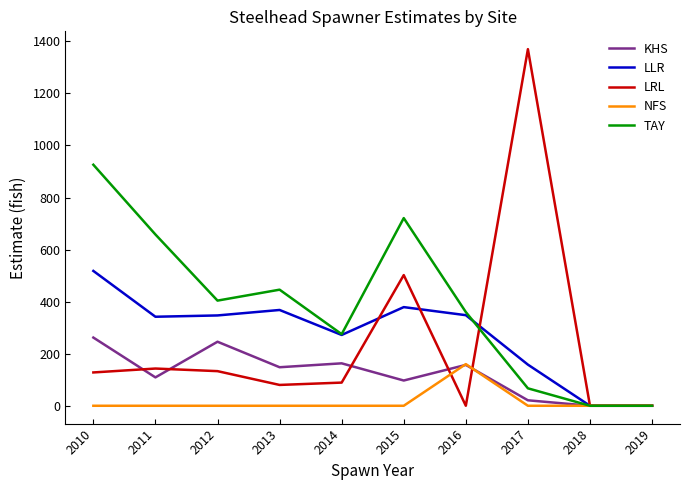

What is the sum of all NFS values?

160